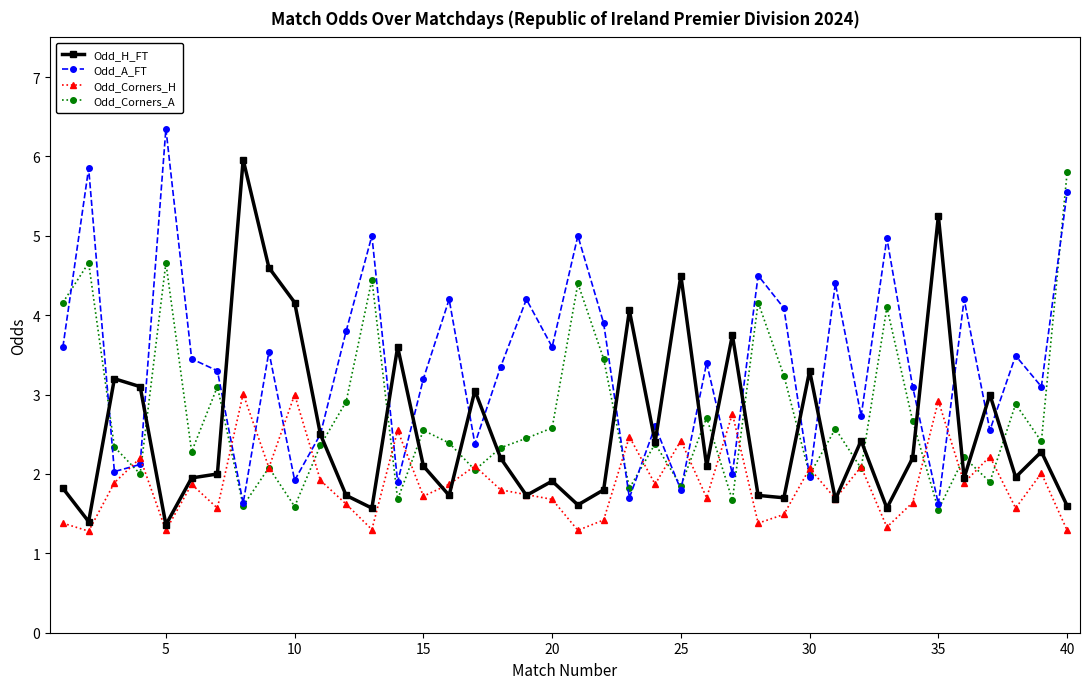

Which series has the largest total across all categories?

Odd_A_FT